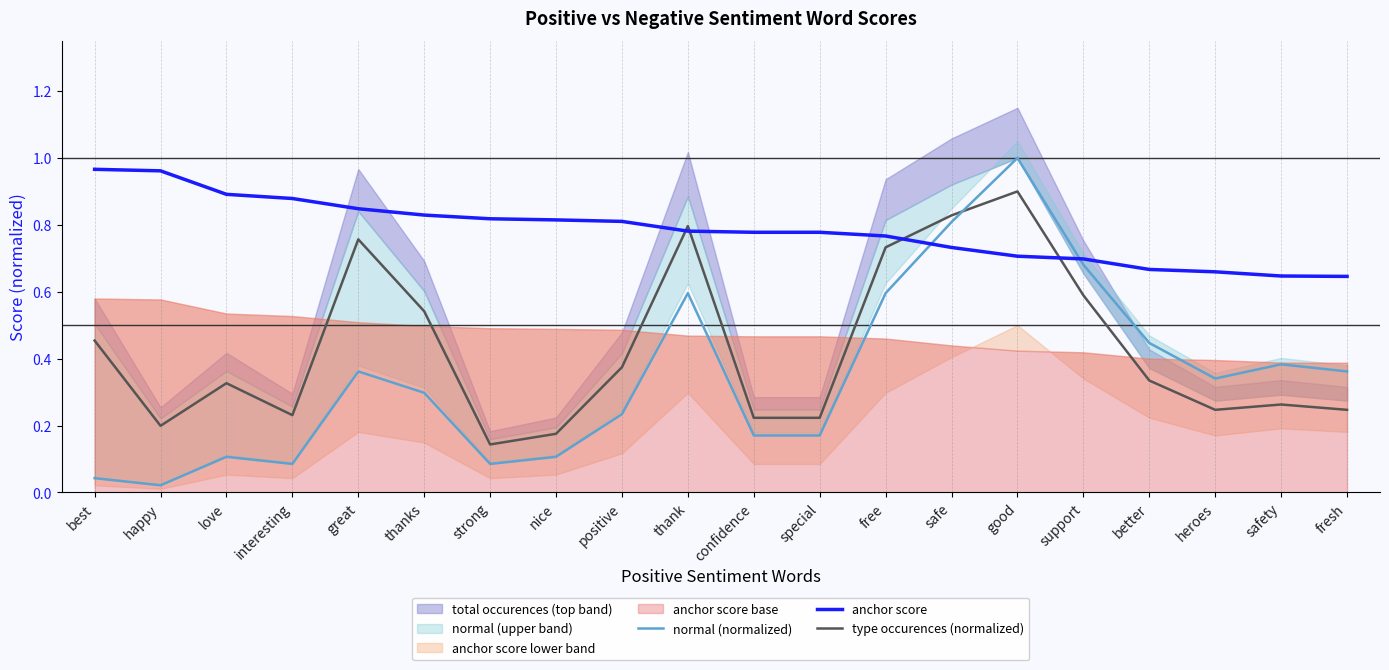

Which series has the widest spread of values?

normal (normalized)